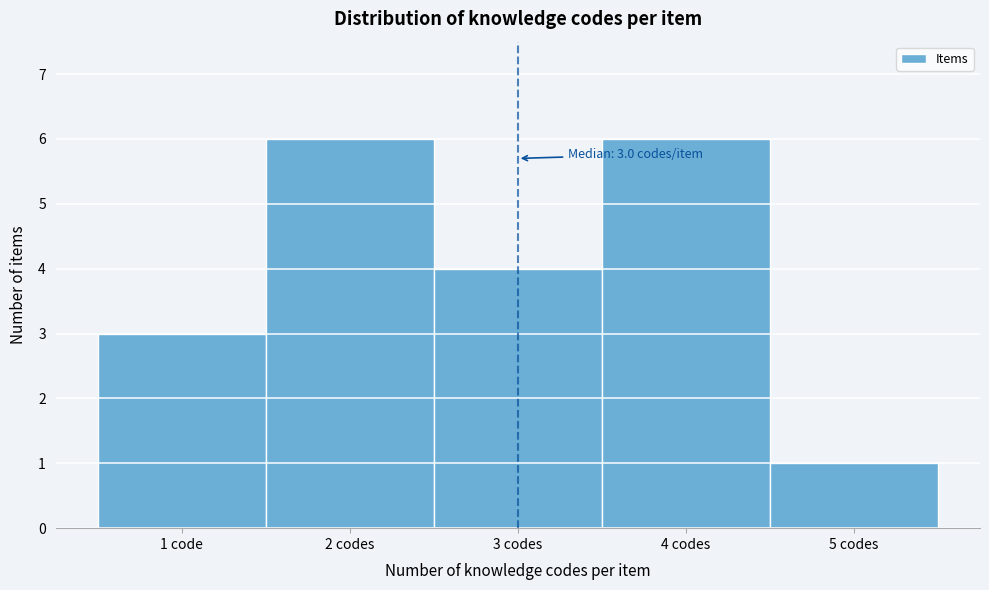

Reading left to right, transcribe all the data shown in this chart.

3	6	4	6	1